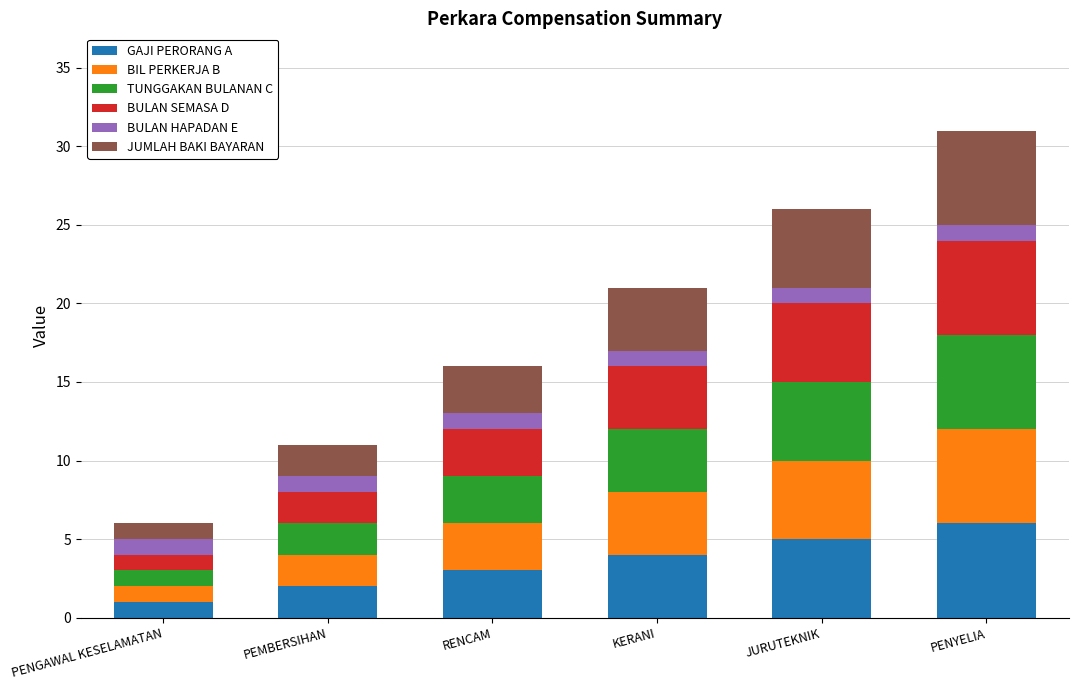

What is the average value of the GAJI PERORANG A series?

4